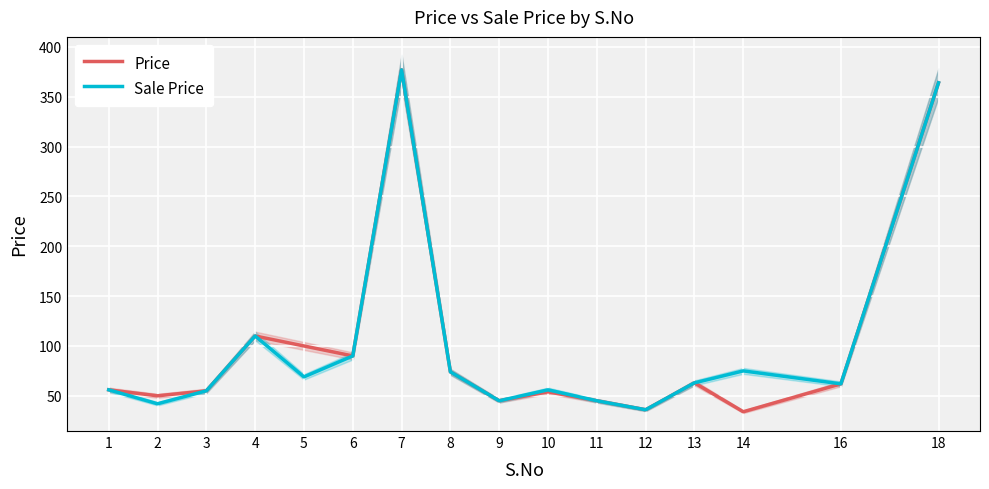

What is the difference between the Price values at 3 and 16?

7